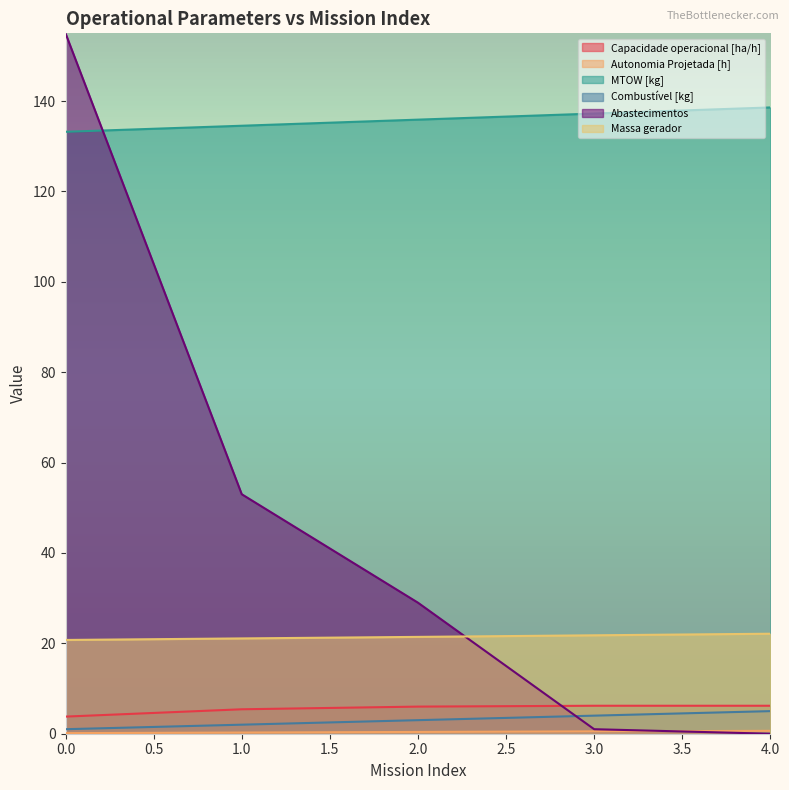

How many categories are shown in the chart?

5